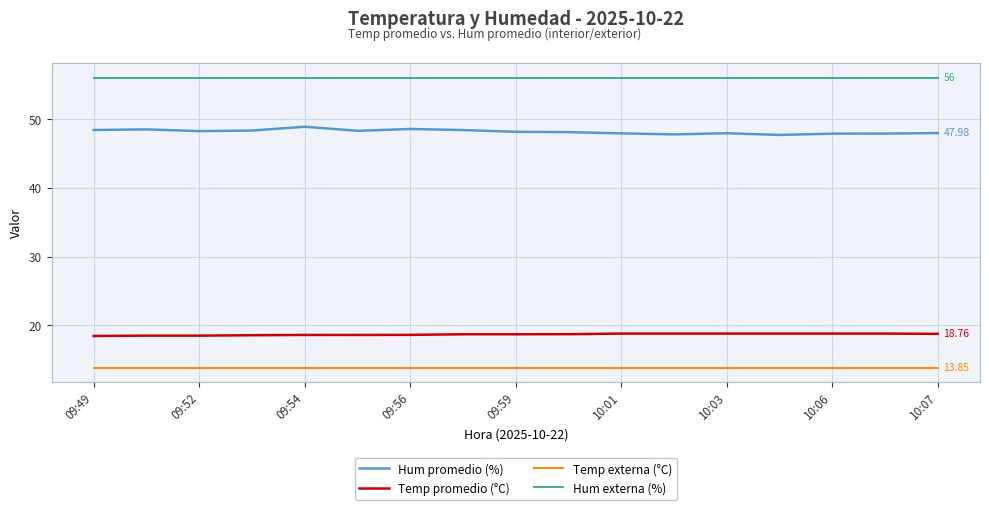

What is the difference between the maximum and minimum values in the Hum promedio (%) series?

1.2